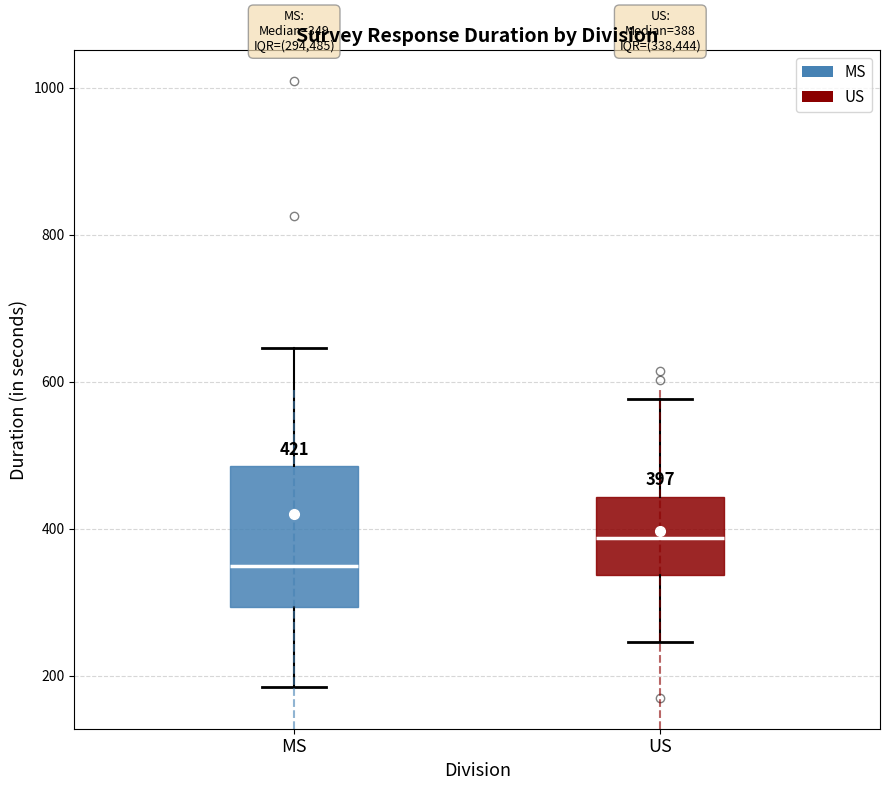

Which box is the tallest, from its lower edge to its upper edge?

MS